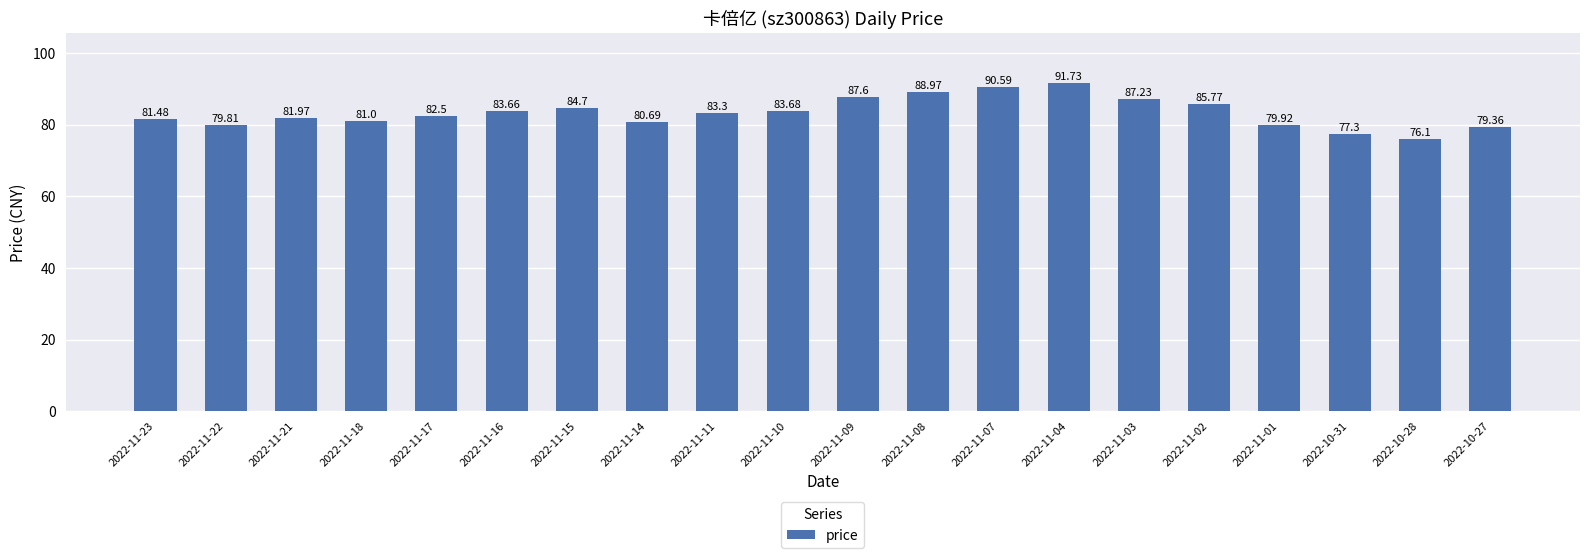

Where is the data nearest to the value 83?

2022-11-11